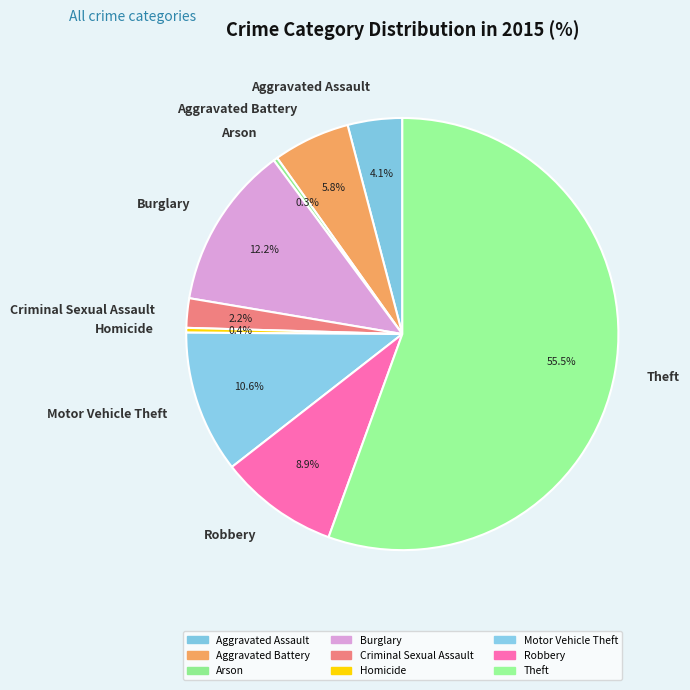

To the nearest percent, what is the combined percentage of Burglary and Theft?

68%